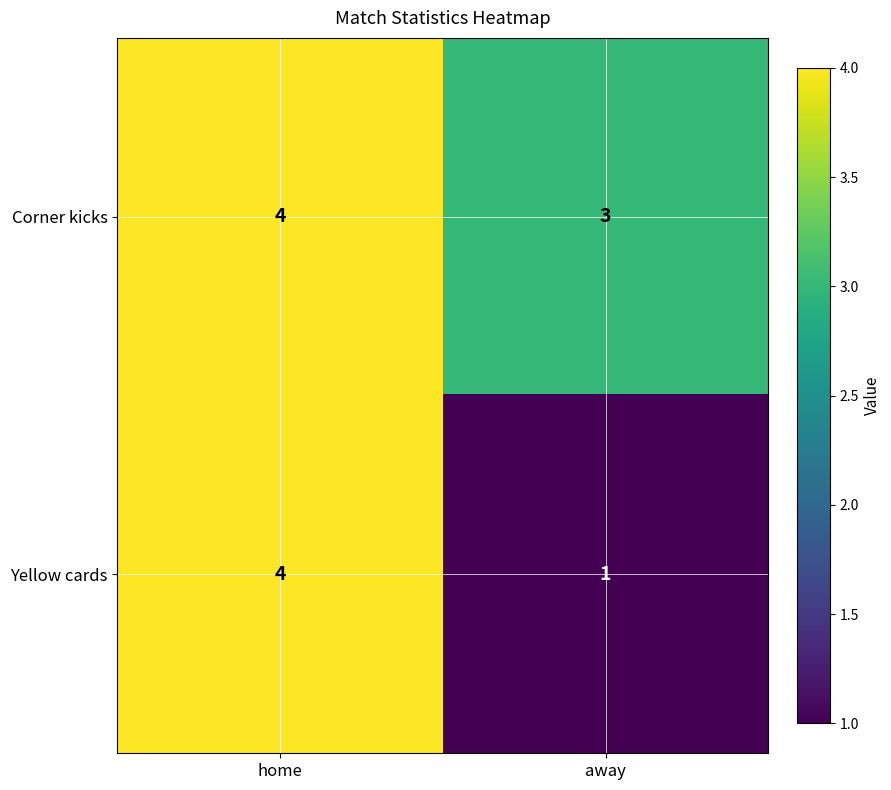

What is the average value of the Corner kicks series?

4